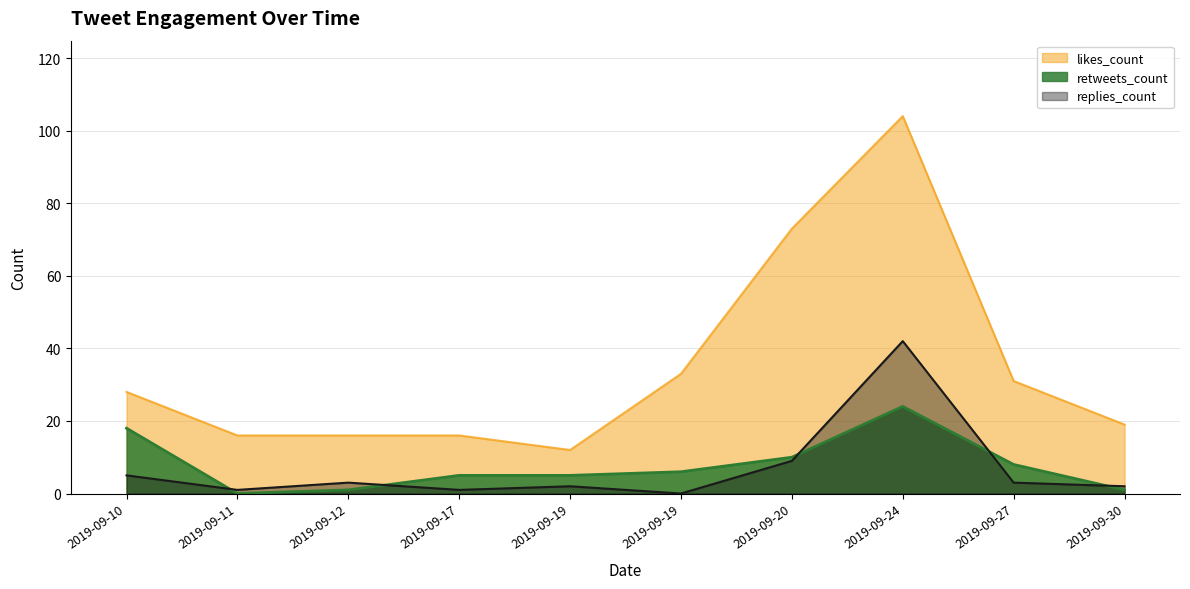

How many data points in likes_count are less than 28?

5